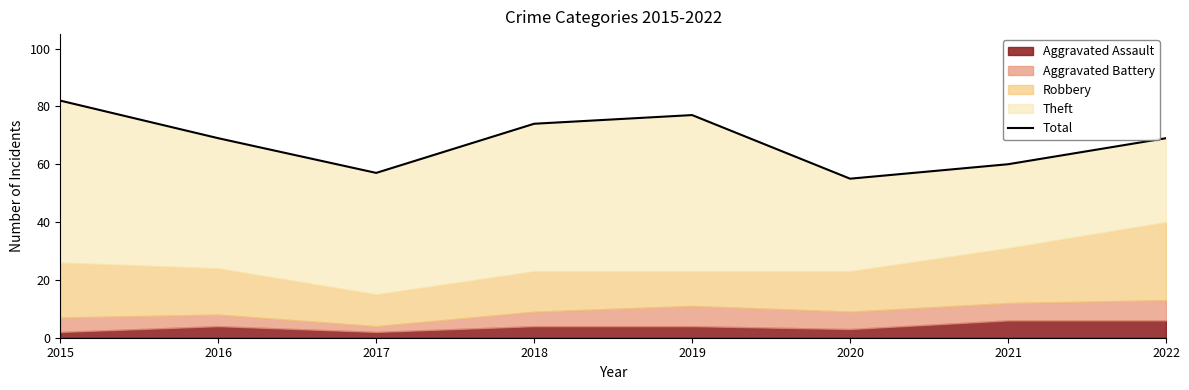

Reading right to left, transcribe all the data shown in this chart.

2022=69	2021=60	2020=55	2019=77	2018=74	2017=57	2016=69	2015=82